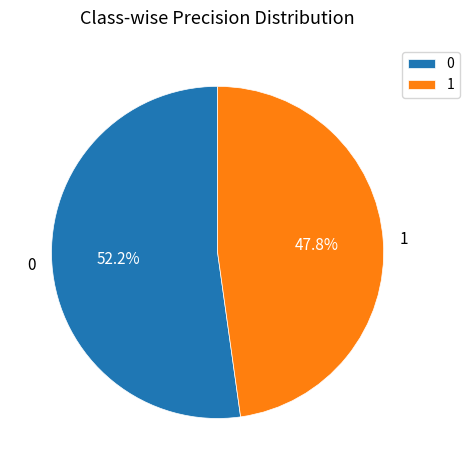

Is it true that 0 is 52% of the pie?

True